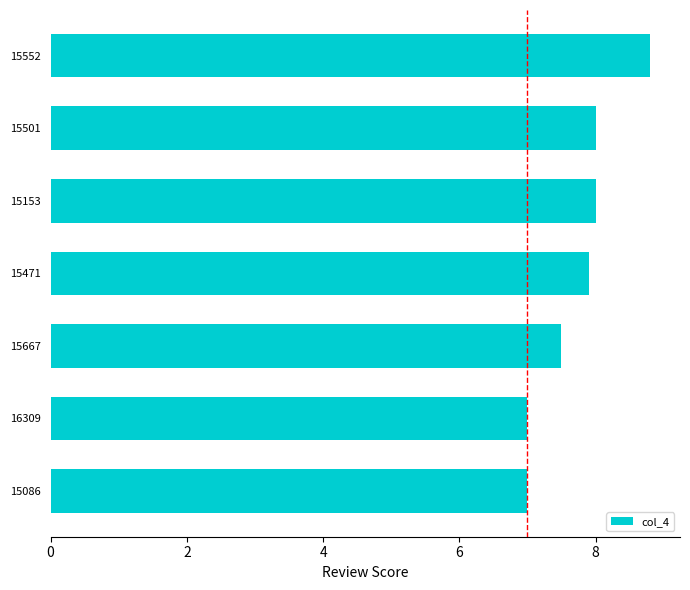

What is the sum of all values?

54.2